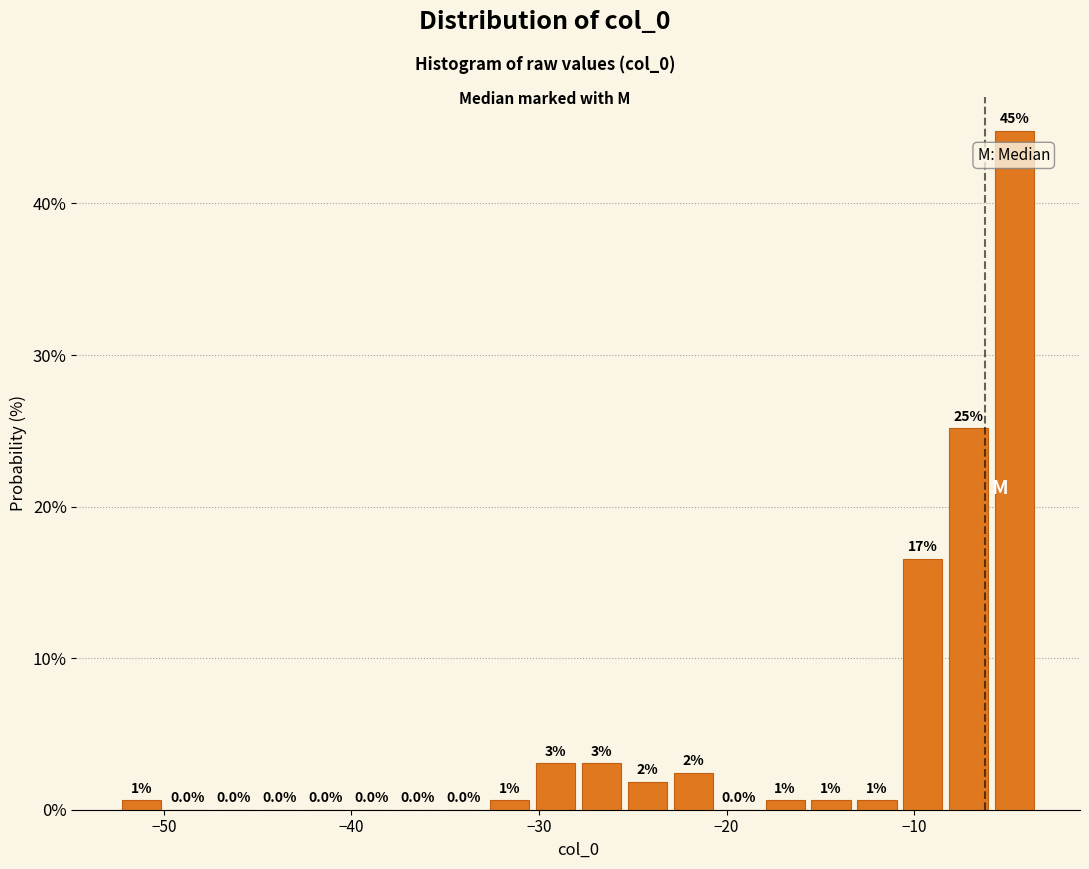

Around what value on the x-axis is the tallest bar? Give the approximate position of its centre, as read against the axis.

-5